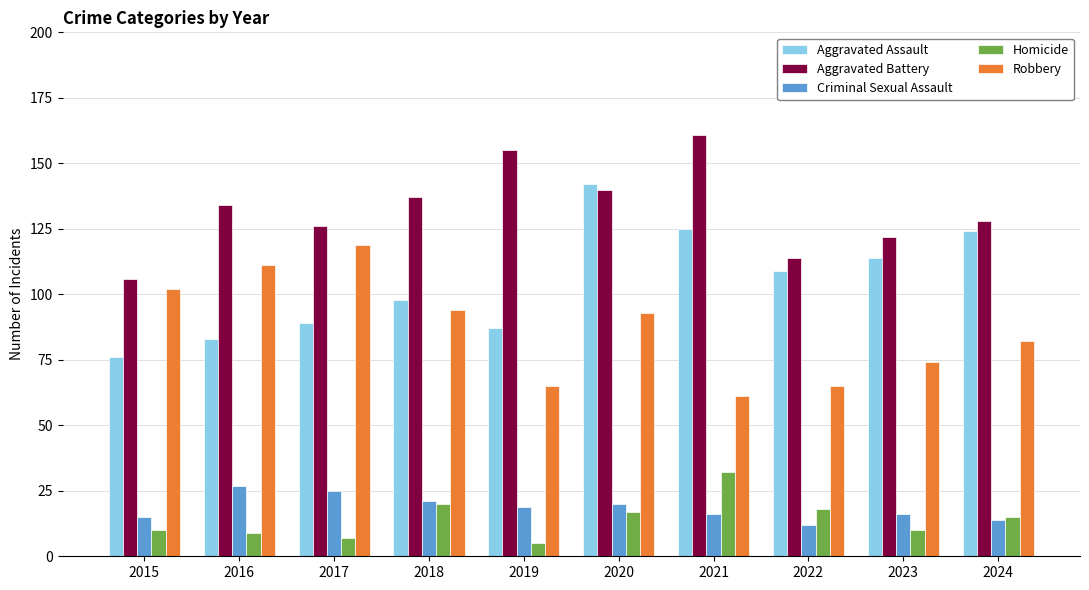

Which series has the largest total across all categories?

Aggravated Battery